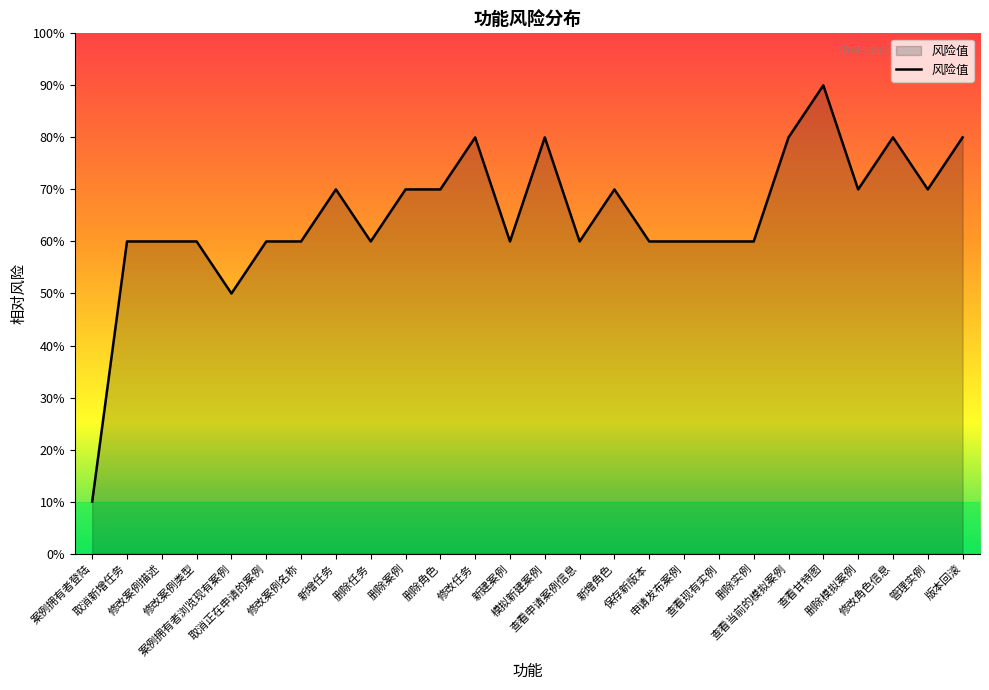

Is this an area chart (filled region under the line)?

Yes